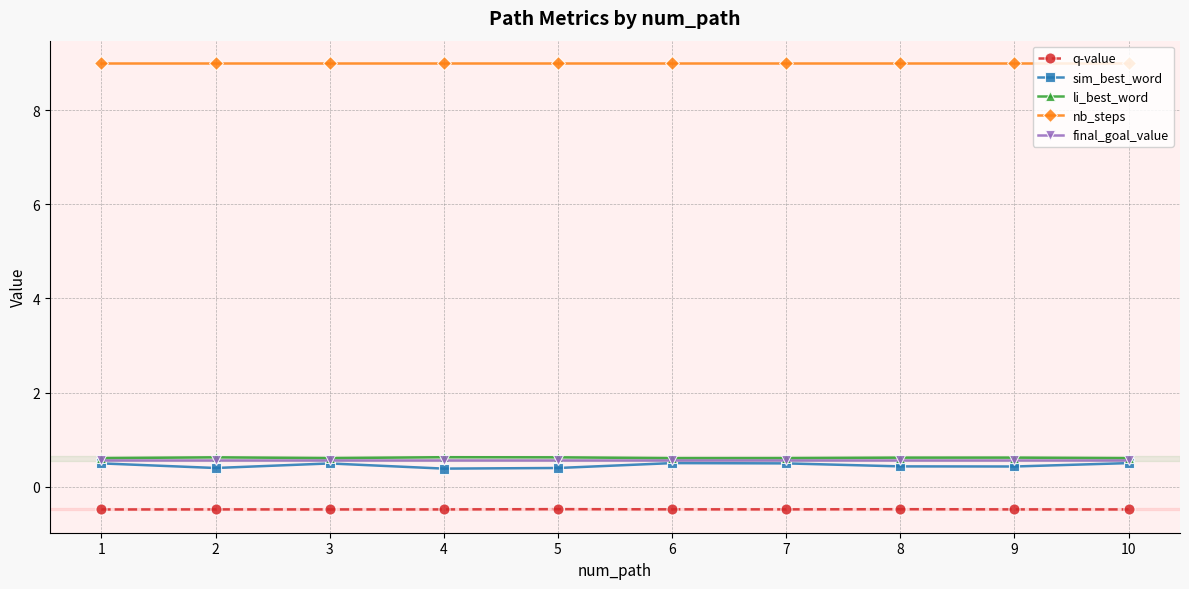

Is the value of sim_best_word at 10 greater than the value of nb_steps at 9?

No